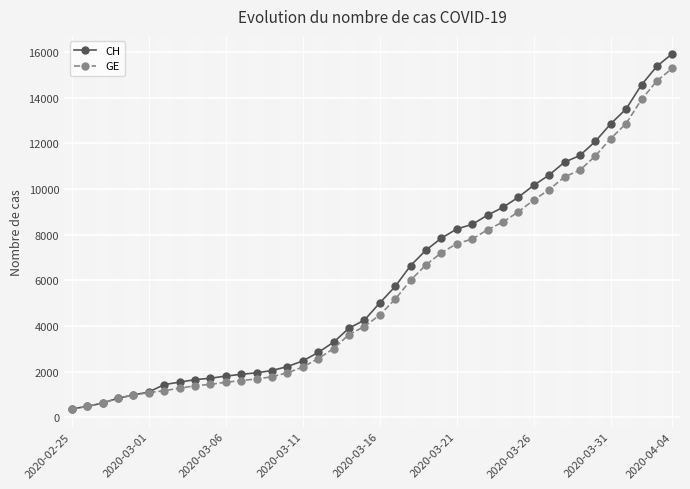

What is the smallest value displayed?

375